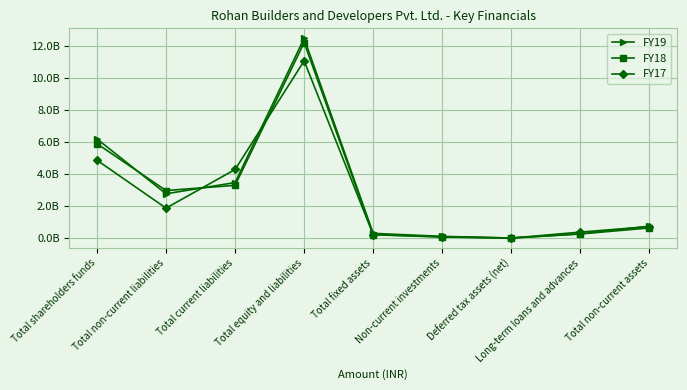

At which category does the chart reach its peak across all series?

Total equity and liabilities